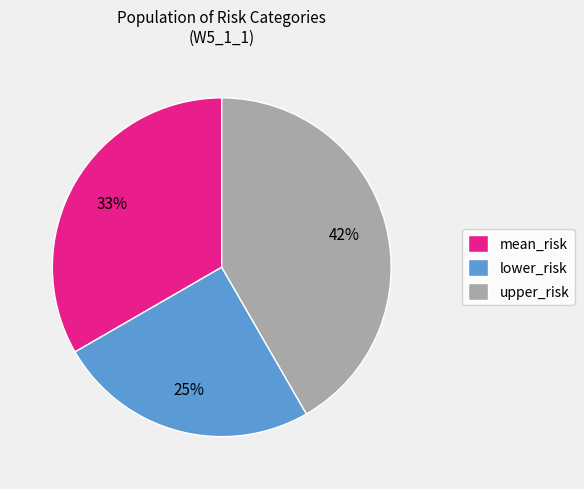

Rank the categories by value from highest to lowest.

upper_risk, mean_risk, lower_risk